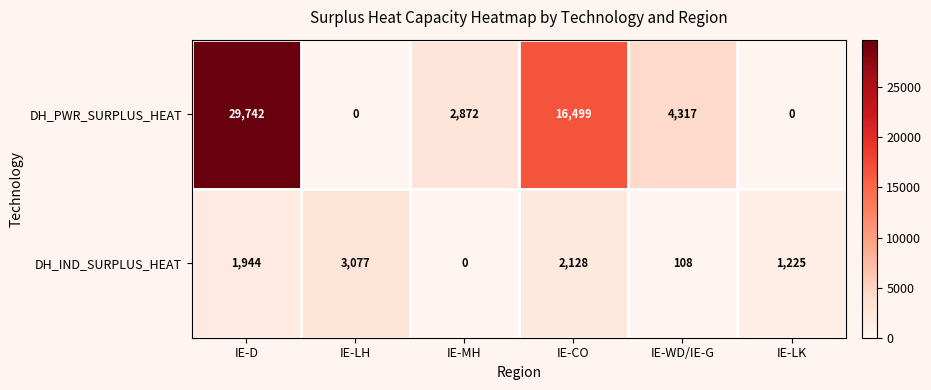

What is the spread (max minus min) of values at IE-CO?

14371